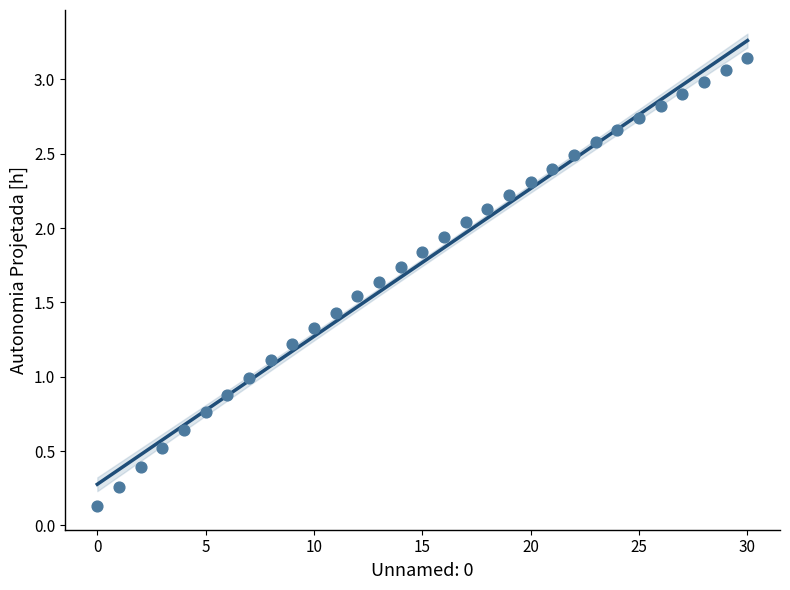

What is the range of Y values (max minus min)?

3.0